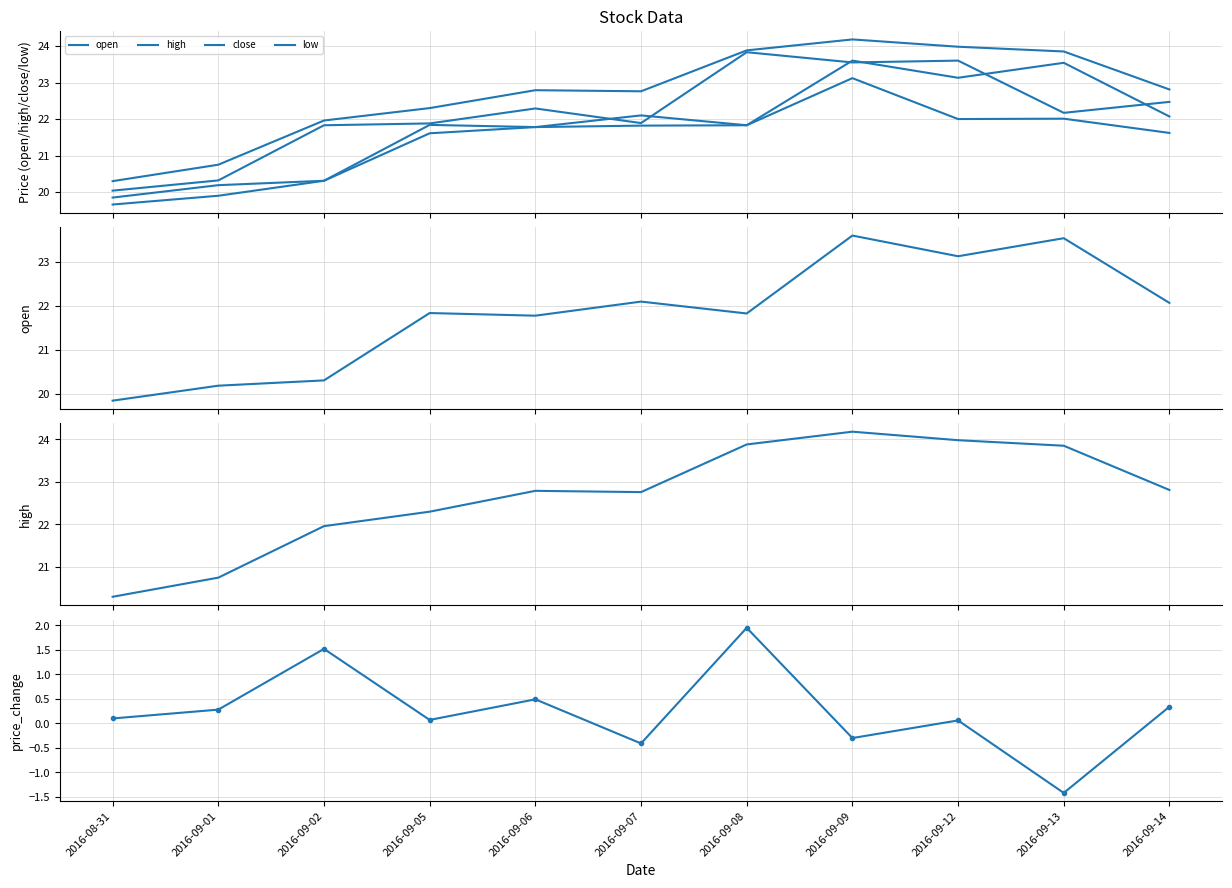

After their last crossing, which series has the higher values: close or open?

close